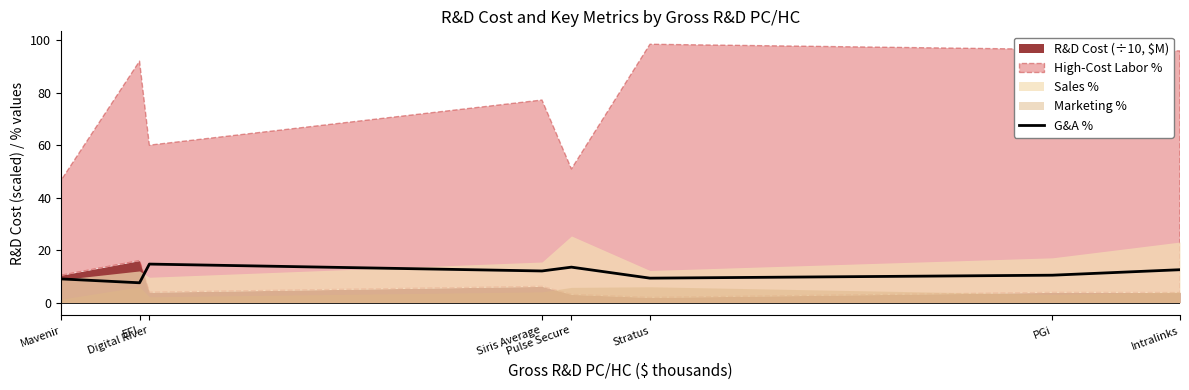

Rank the categories by value from lowest to highest.

EFI, Mavenir, Stratus, PGi, Siris Average, Intralinks, Pulse Secure, Digital River